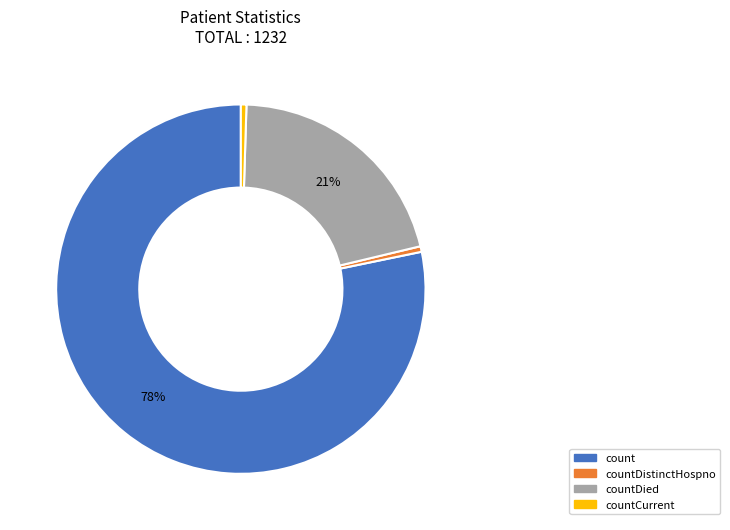

What percentage is the countDied slice, to the nearest percent?

21%